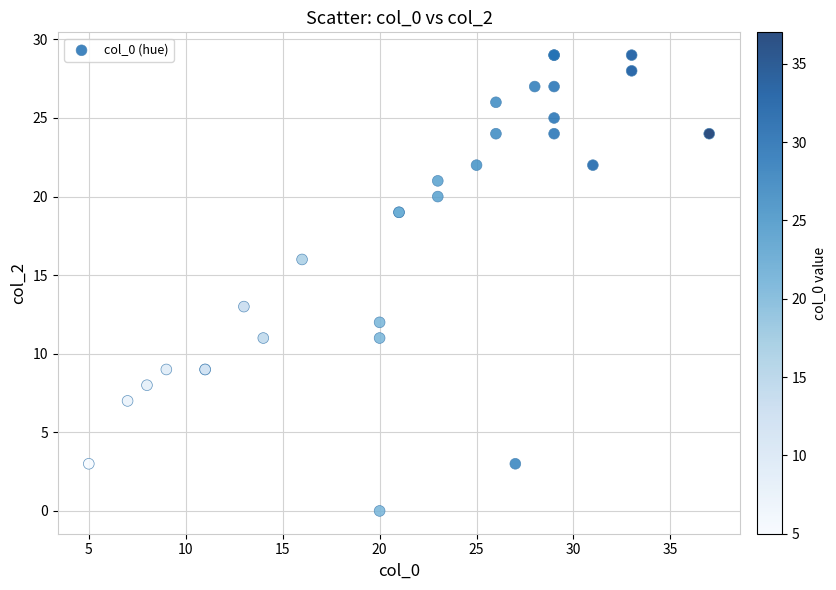

What Y value in the scatter plot is closest to 14?

13